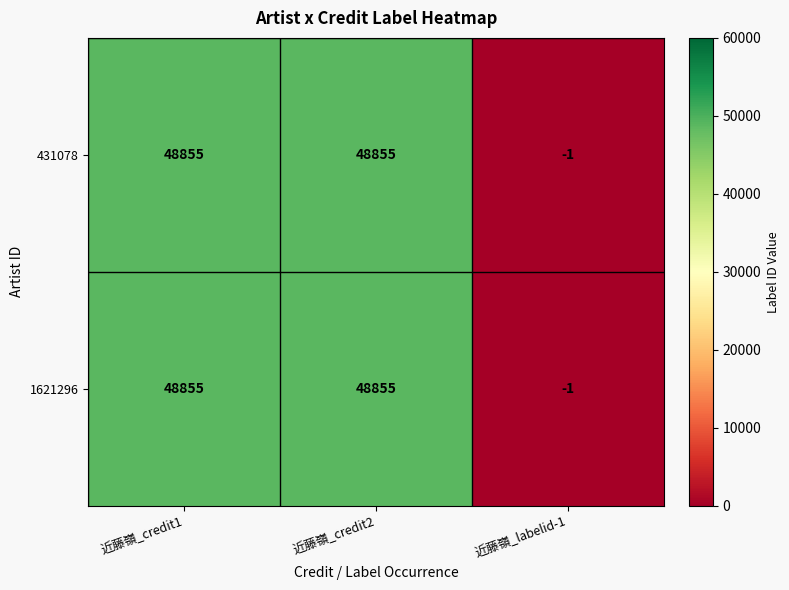

Reading right to left, list all the values displayed in this chart.

431078: 近藤嶺_labelid-1=-1	近藤嶺_credit2=48855	近藤嶺_credit1=48855
1621296: 近藤嶺_labelid-1=-1	近藤嶺_credit2=48855	近藤嶺_credit1=48855